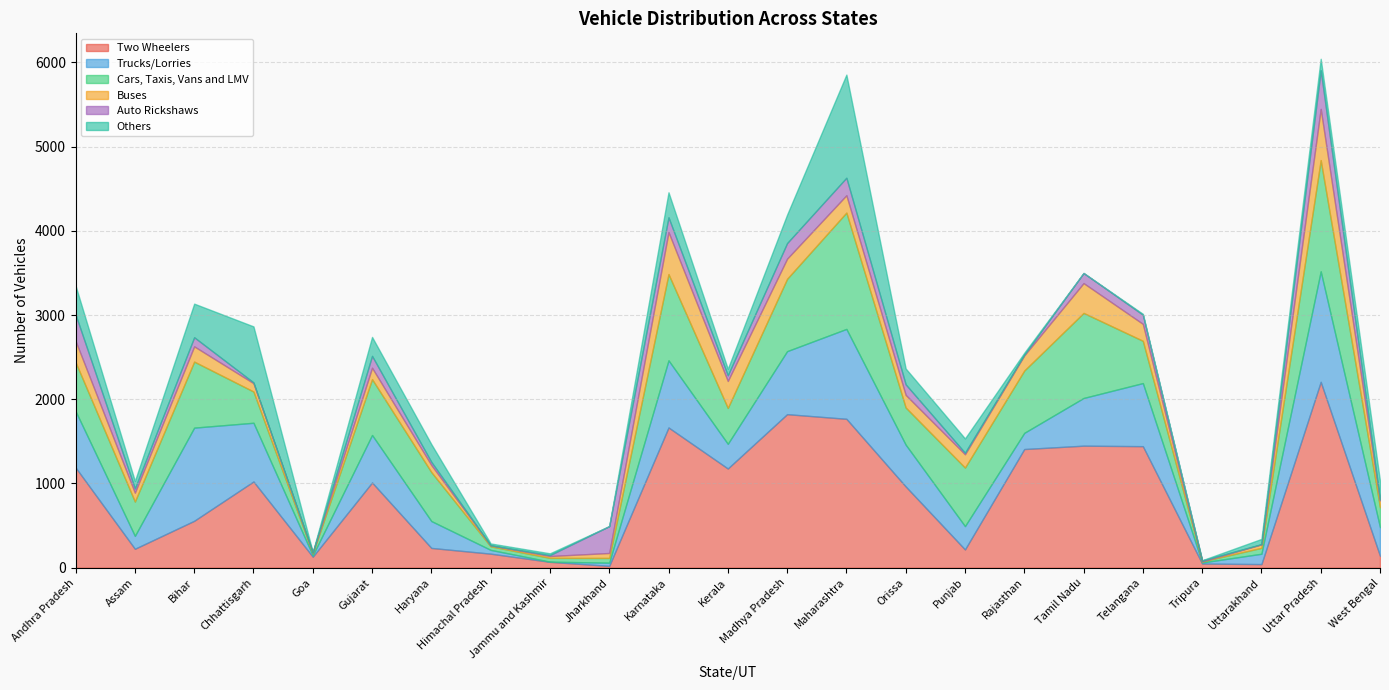

What is the total value across all series at Assam?

1030